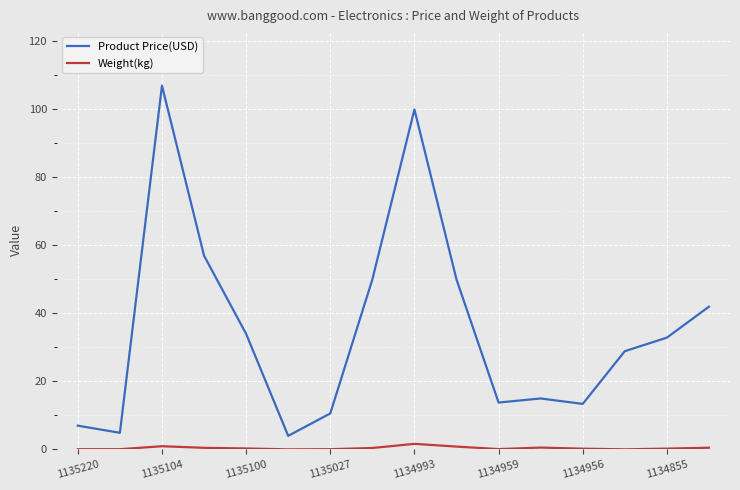

List the series in order of their overall mean, lowest first.

Weight(kg), Product Price(USD)